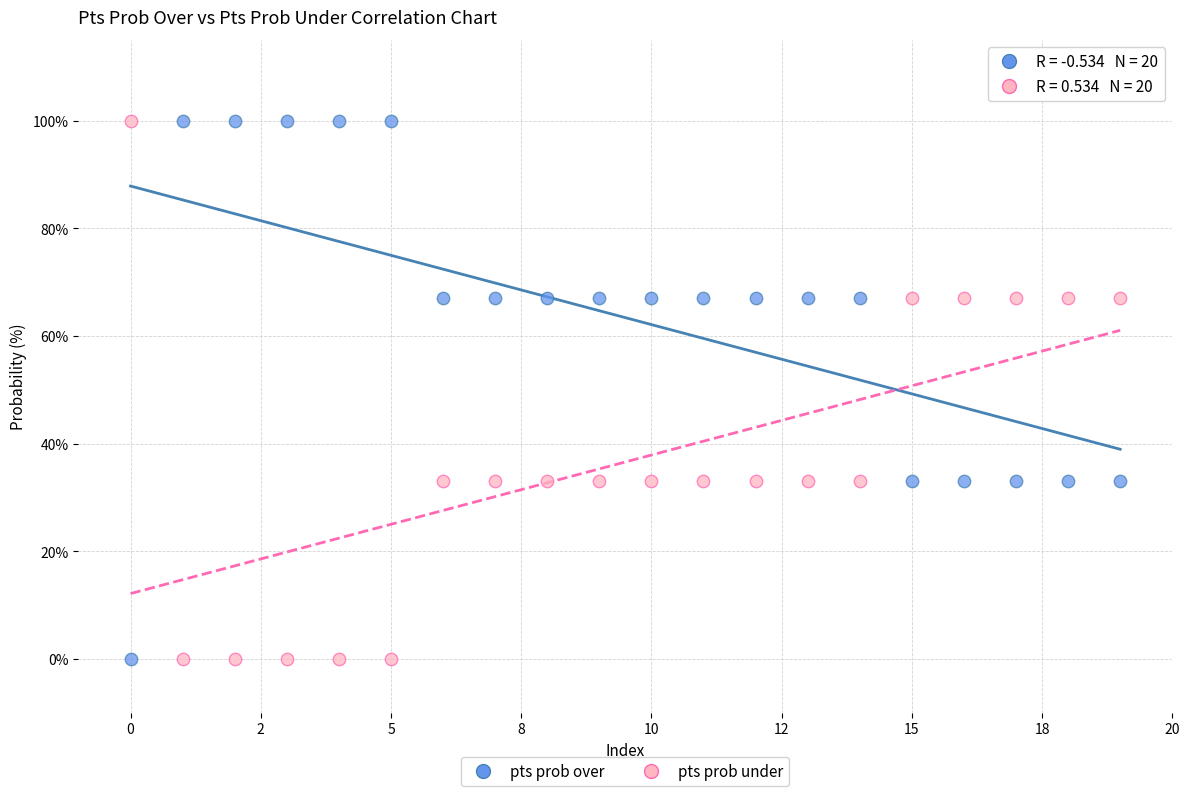

Across all data points, what is the range of Y values (max minus min)?

100